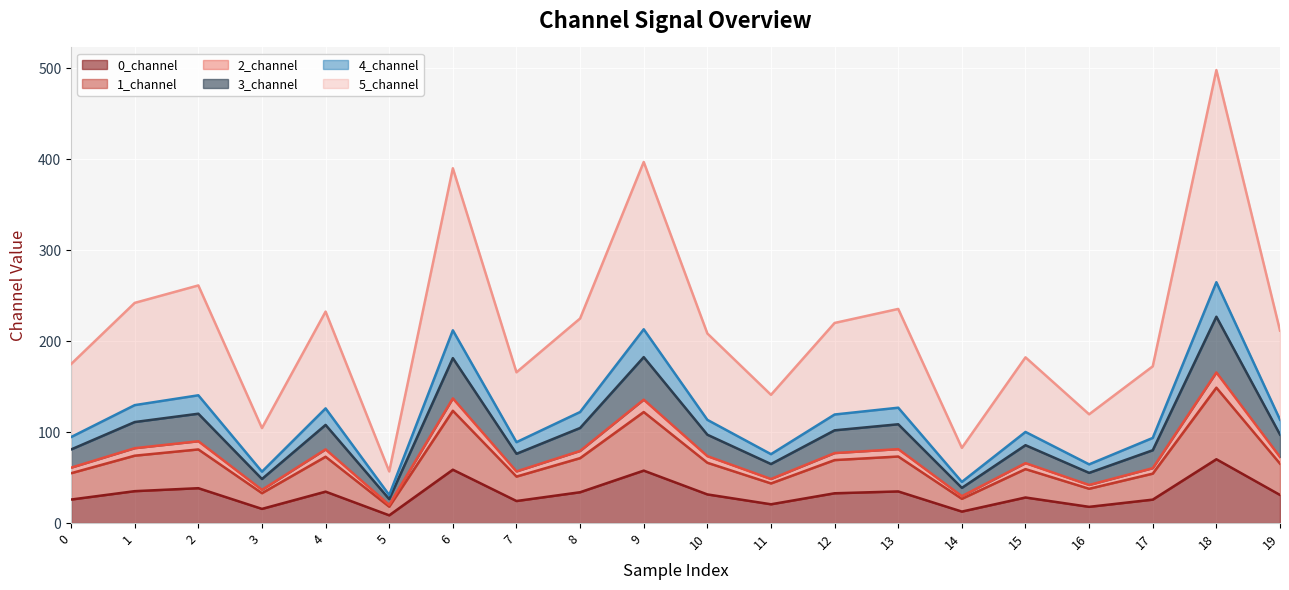

What are all the series names shown in the legend?

0_channel, 1_channel, 2_channel, 3_channel, 4_channel, 5_channel